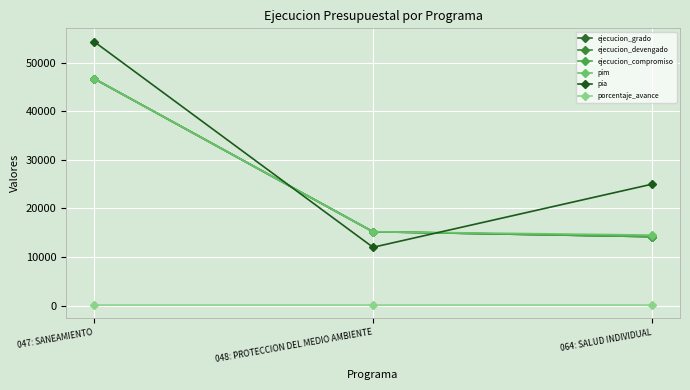

Which category has the highest value in the ejecucion_grado series?

047: SANEAMIENTO